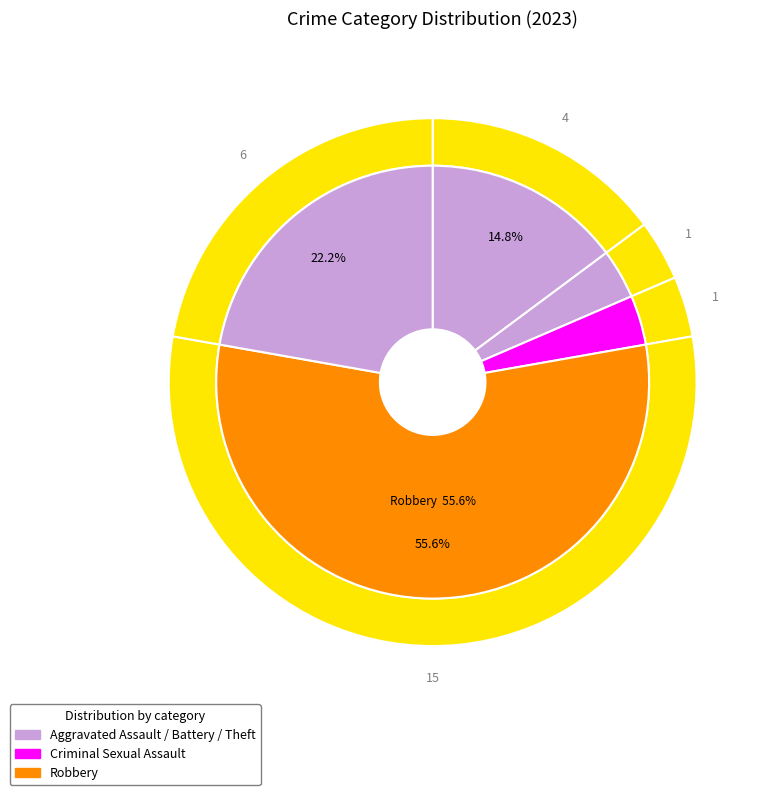

To the nearest percent, what portion does Aggravated Battery represent?

4%